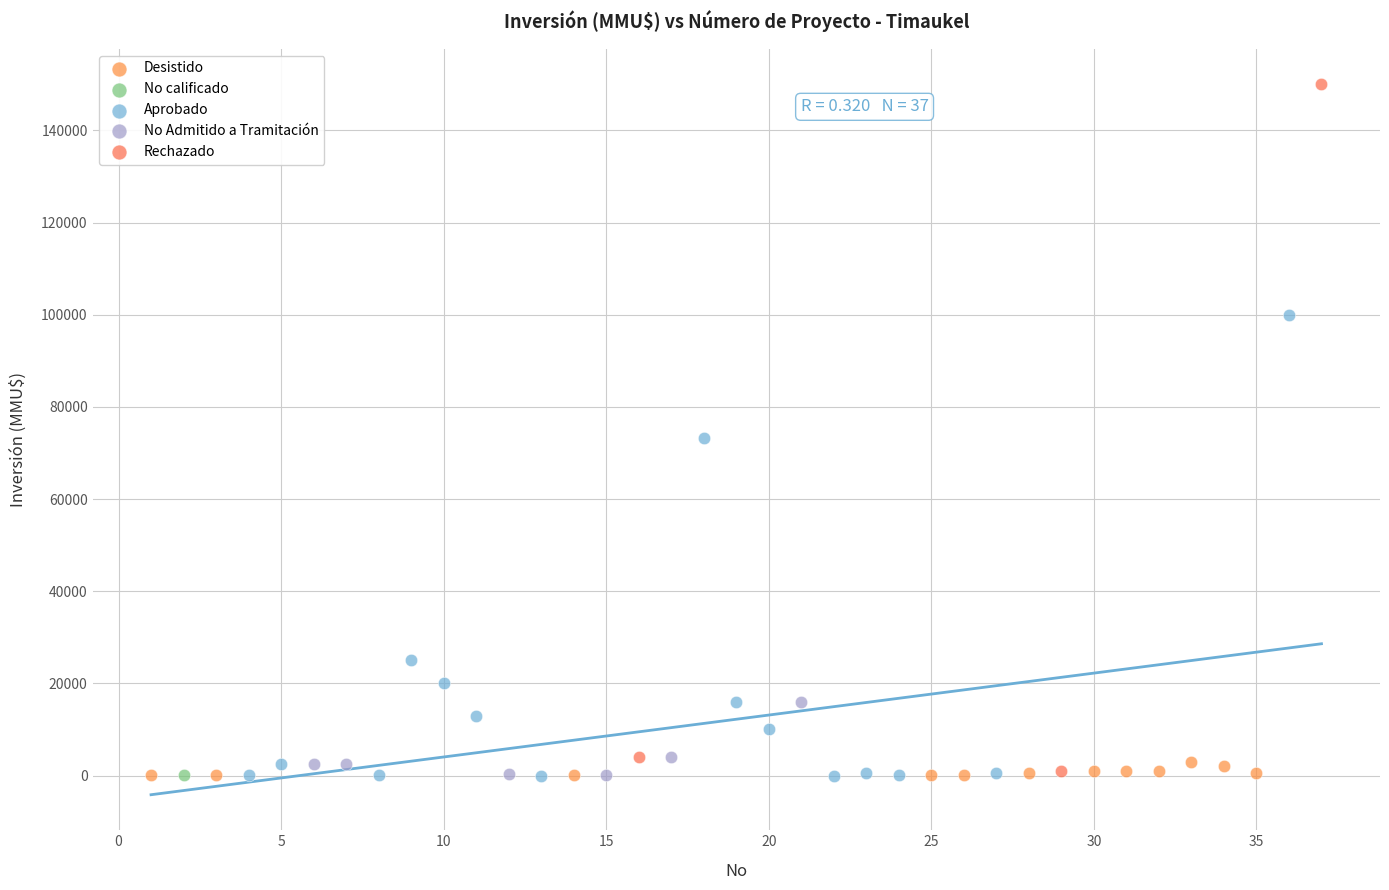

Which series reaches the maximum Y coordinate?

Rechazado